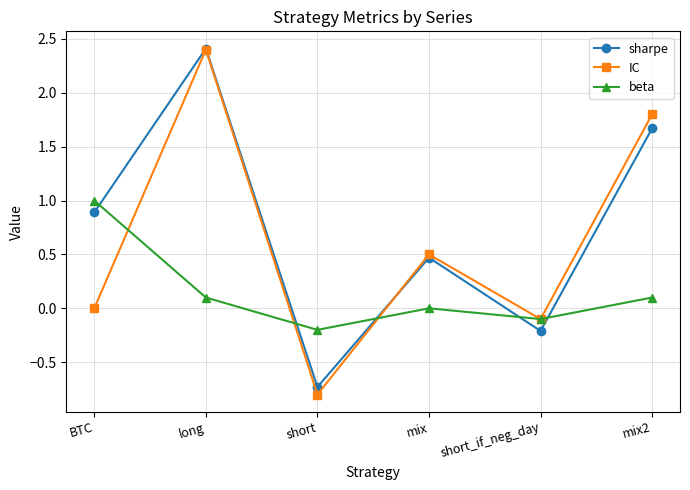

The value of IC at short is -0.8. True or false?

True